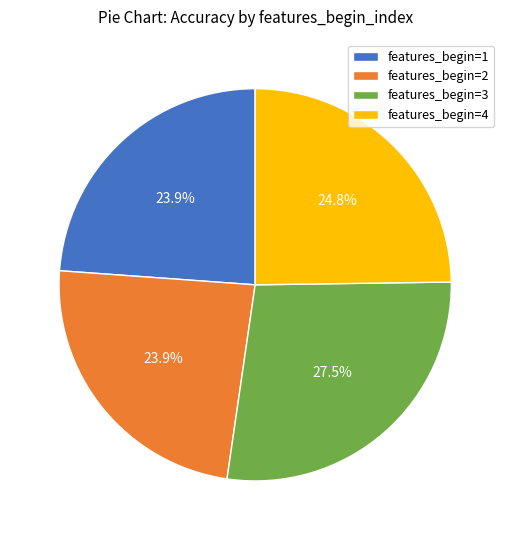

Does features_begin=1 represent more than half of the total?

No